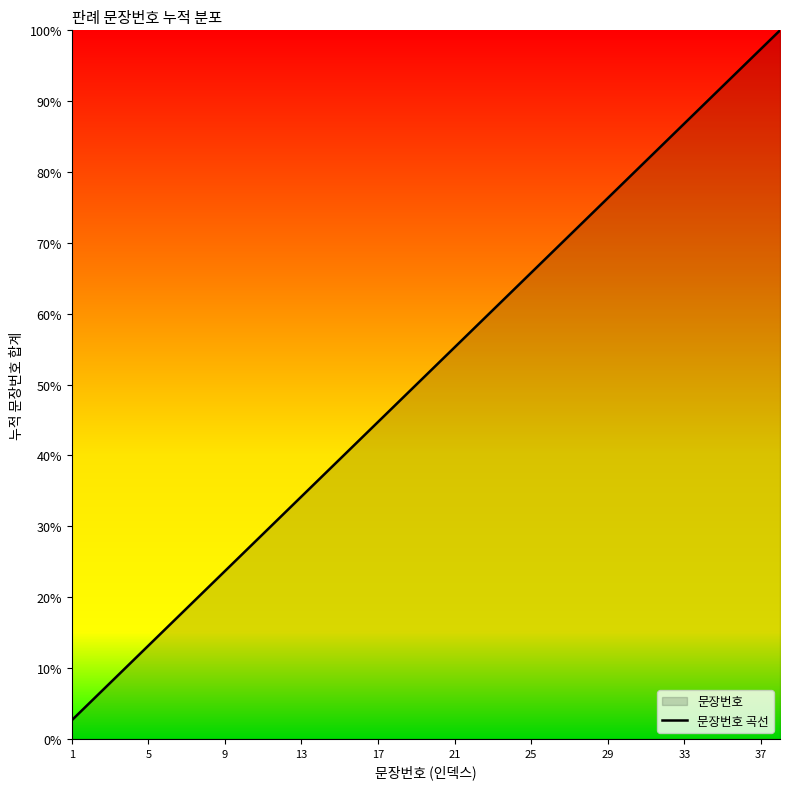

What is the minimum value shown in the chart?

2.6